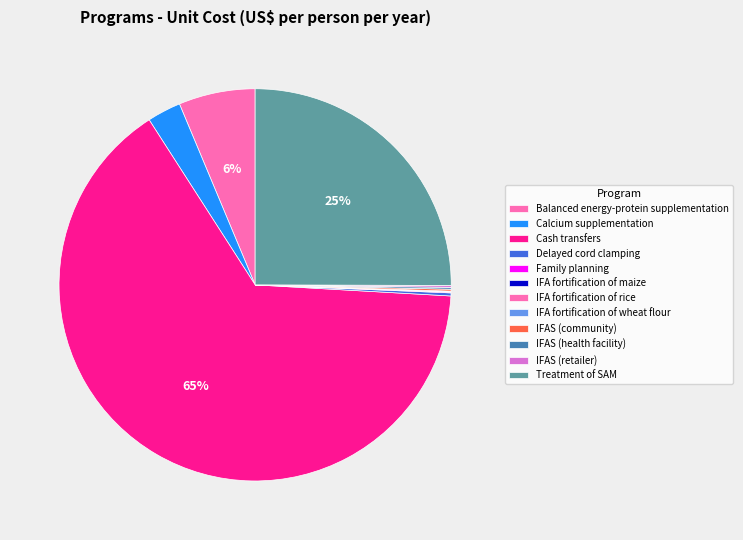

Which slice is the smallest?

IFA fortification of maize